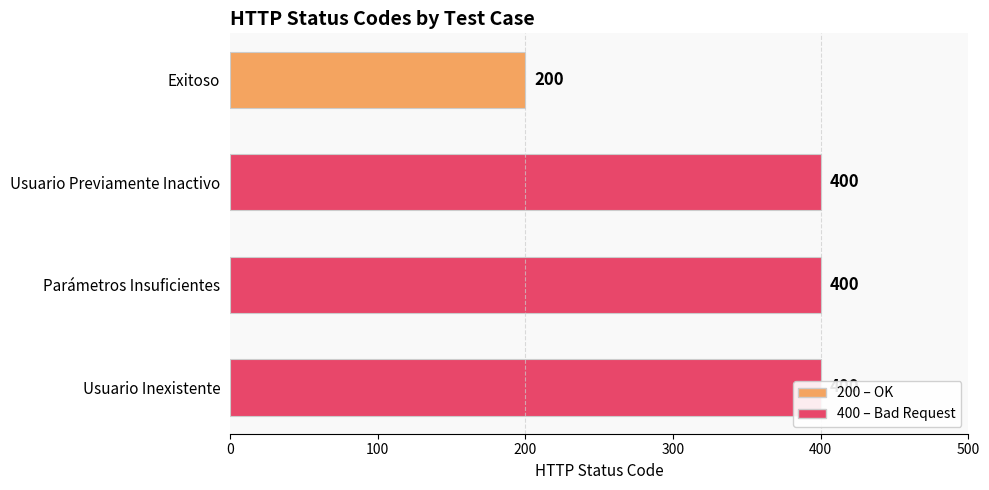

The value at Exitoso is 200. True or false?

True